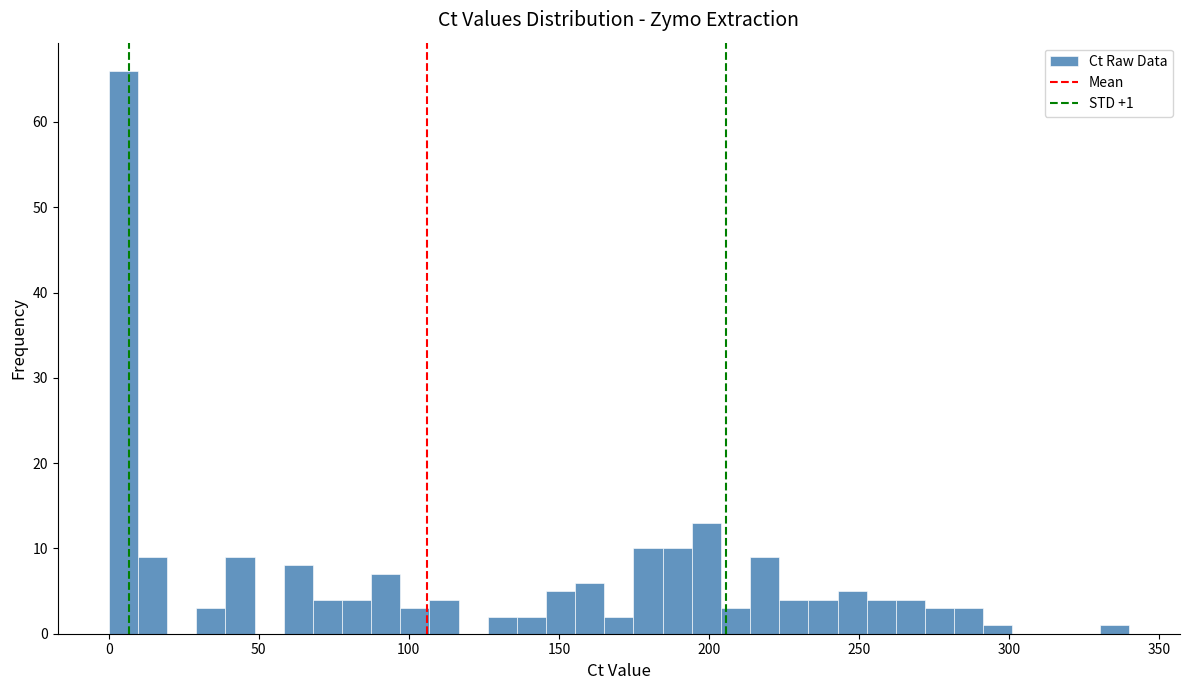

Read against the x-axis, roughly where is the centre of the tallest bar?

5